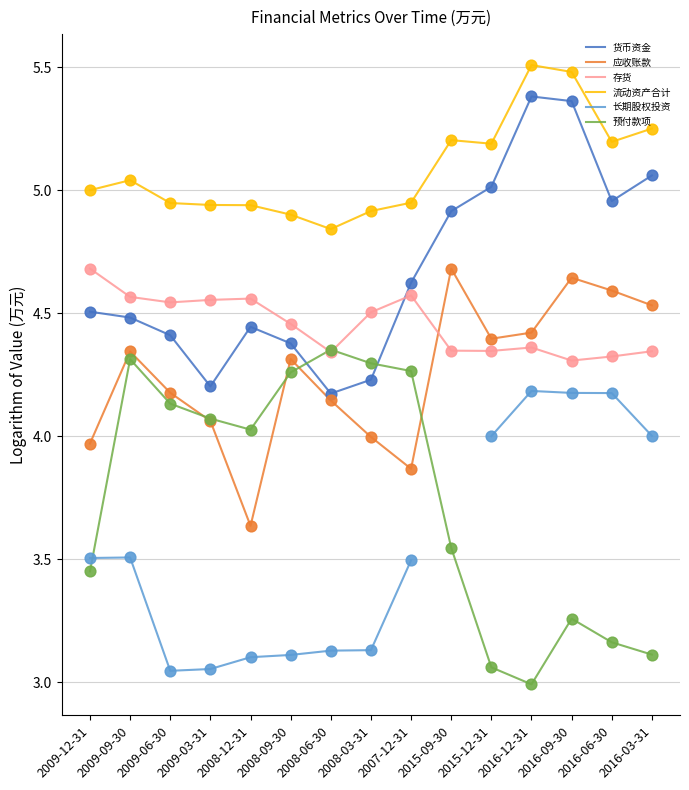

Which series has the widest spread of Y values?

预付款项